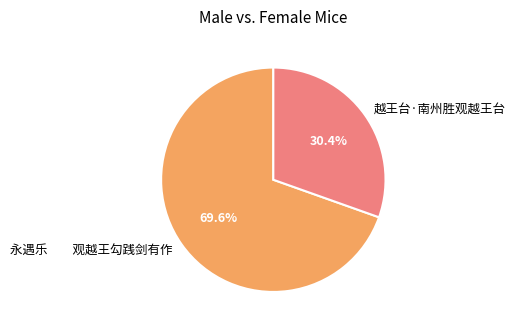

Is it true that 越王台·南州胜观越王台 is 23% of the pie?

False